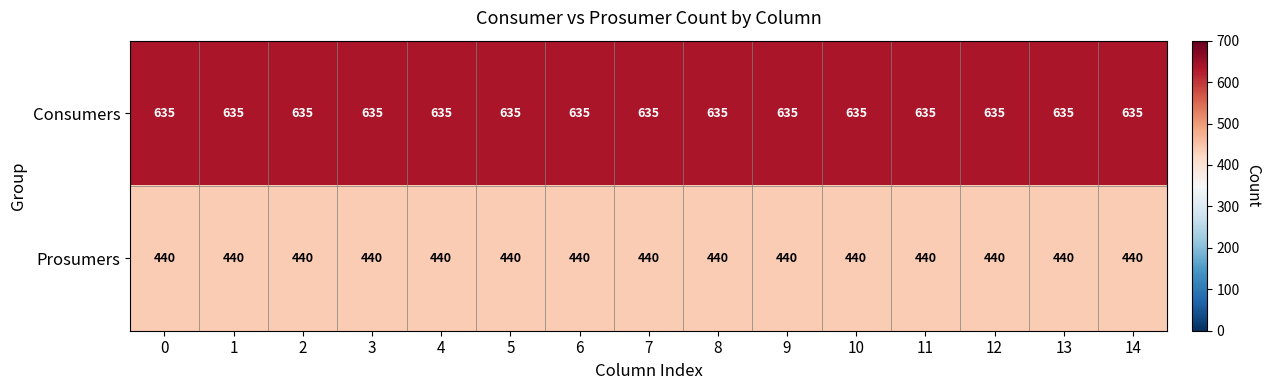

What is the average value of the Prosumers series?

440